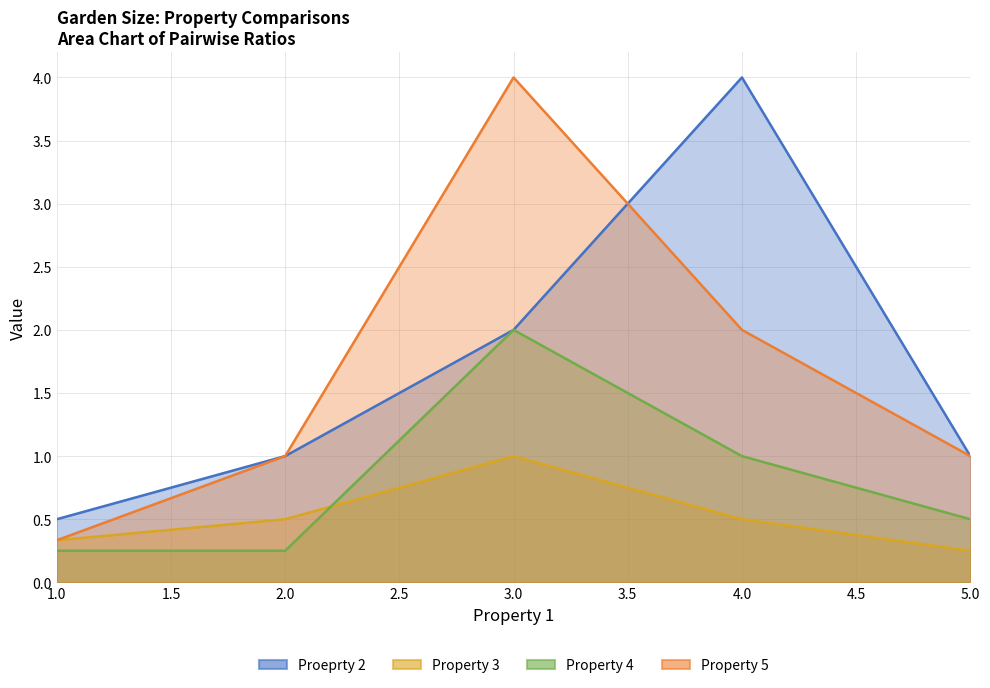

The Property 3 series shows 0.5 at 3.0. True or false?

False